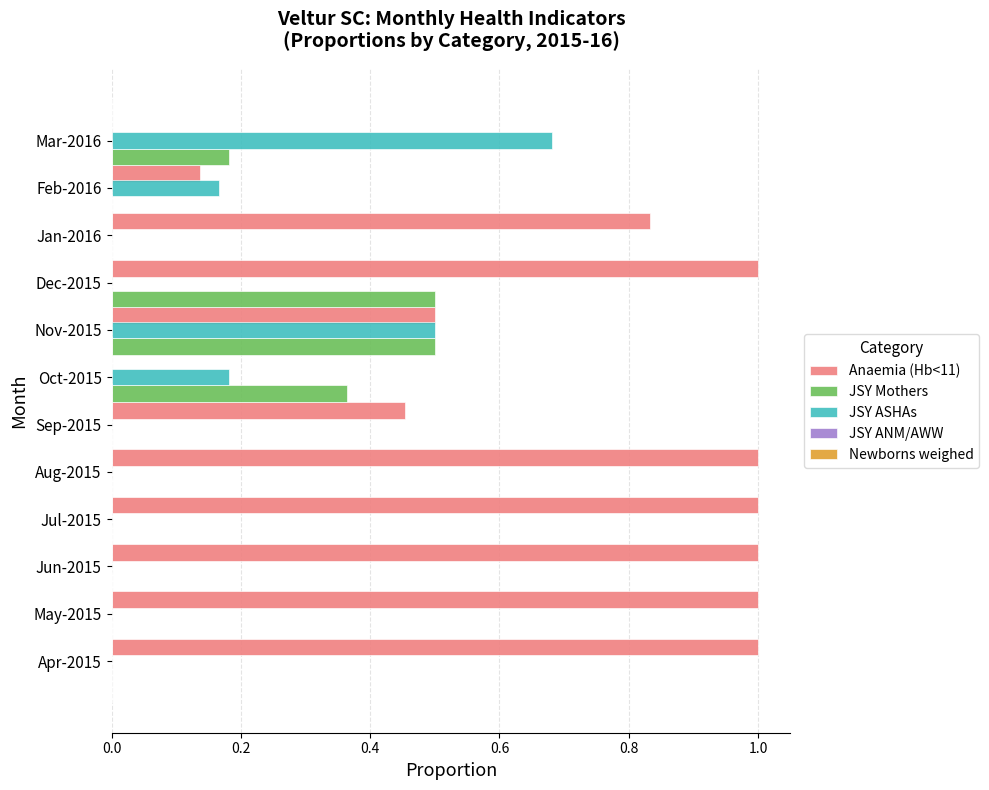

Which series has the largest total across all categories?

Anaemia (Hb<11)